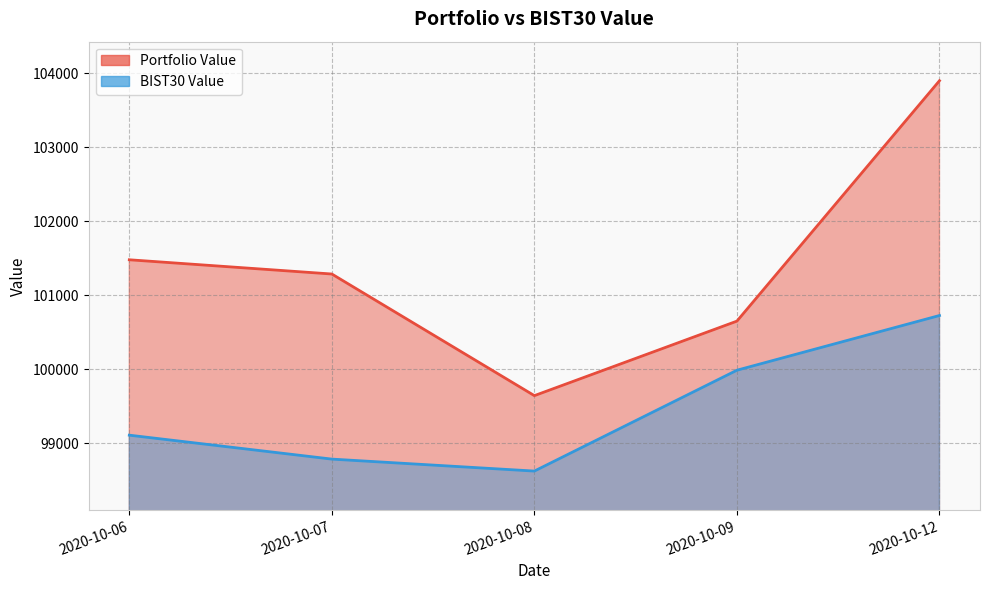

The value of BIST30 Value at 2020-10-07 is 66070.6. True or false?

False